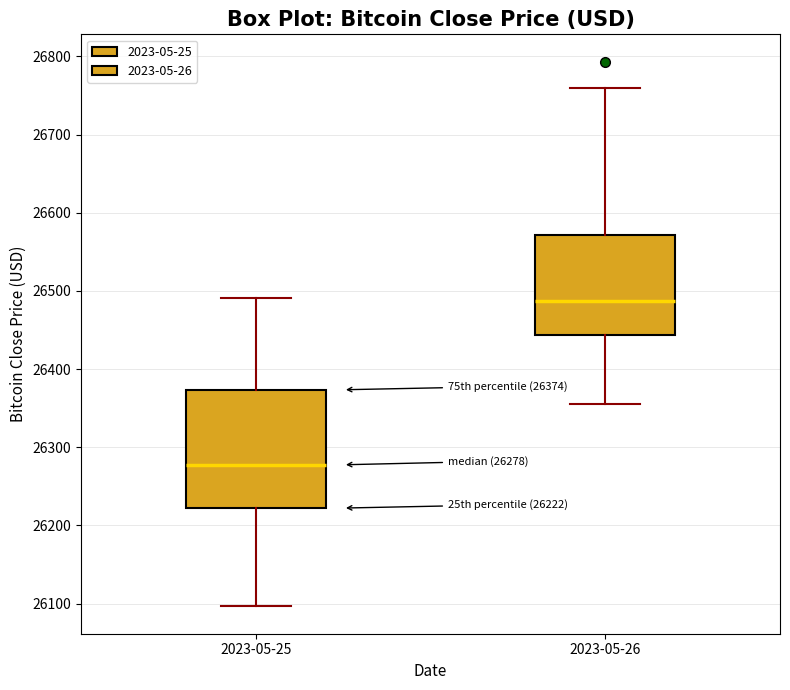

Which box has the highest median line?

2023-05-26